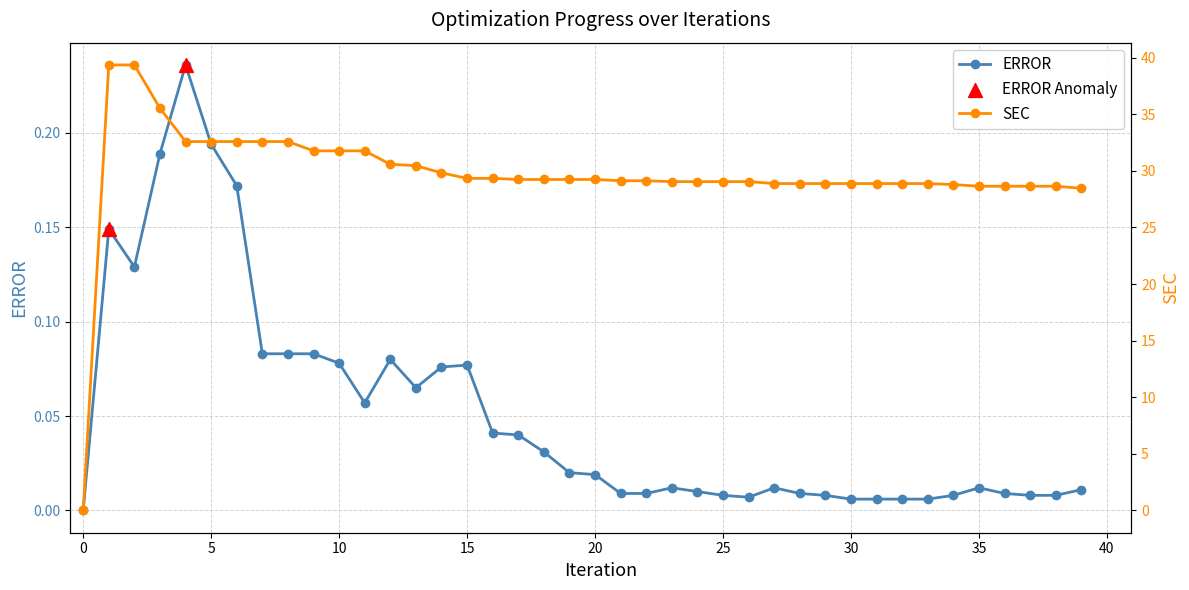

Which series contains the lowest Y value?

ERROR